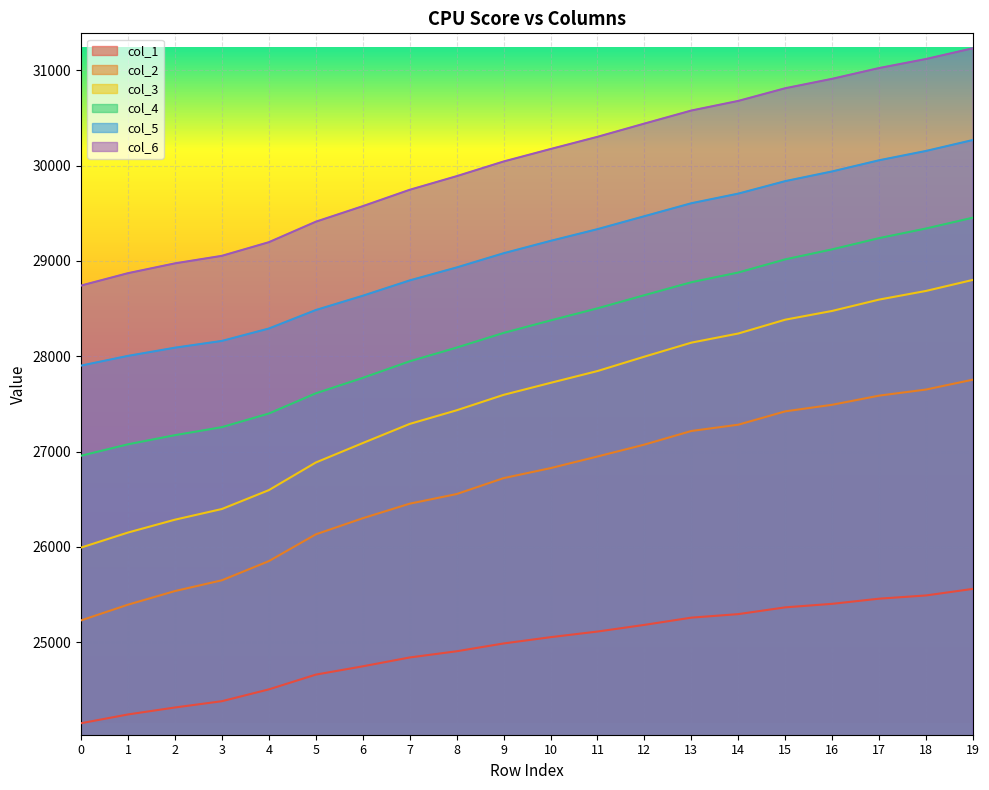

What value does the col_3 series have at 14, to the nearest 50?

28250